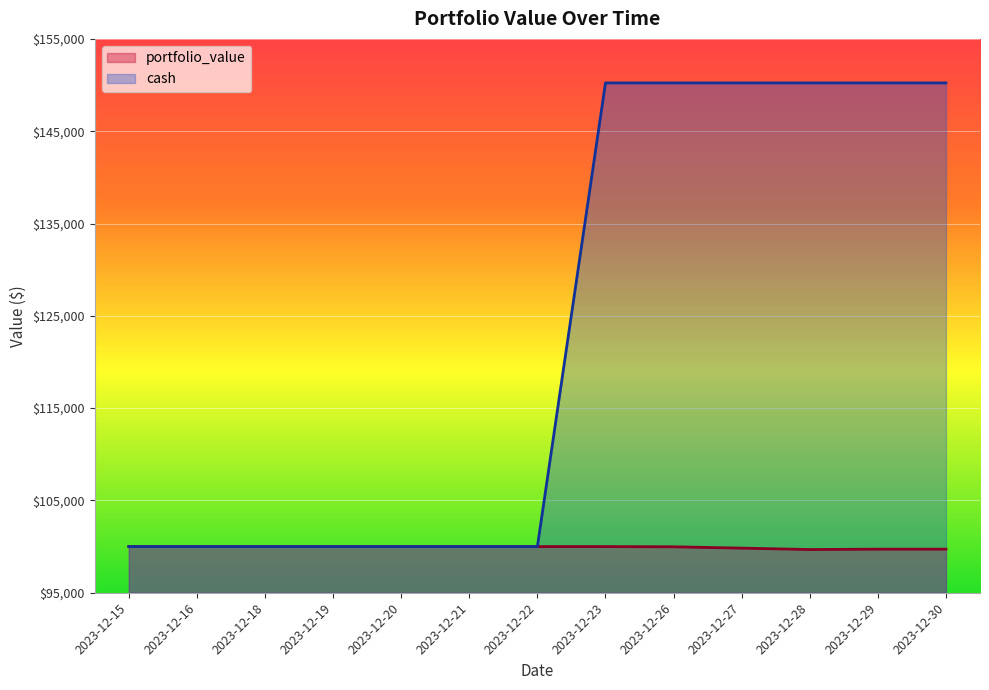

What is the minimum value for cash?

100000.0